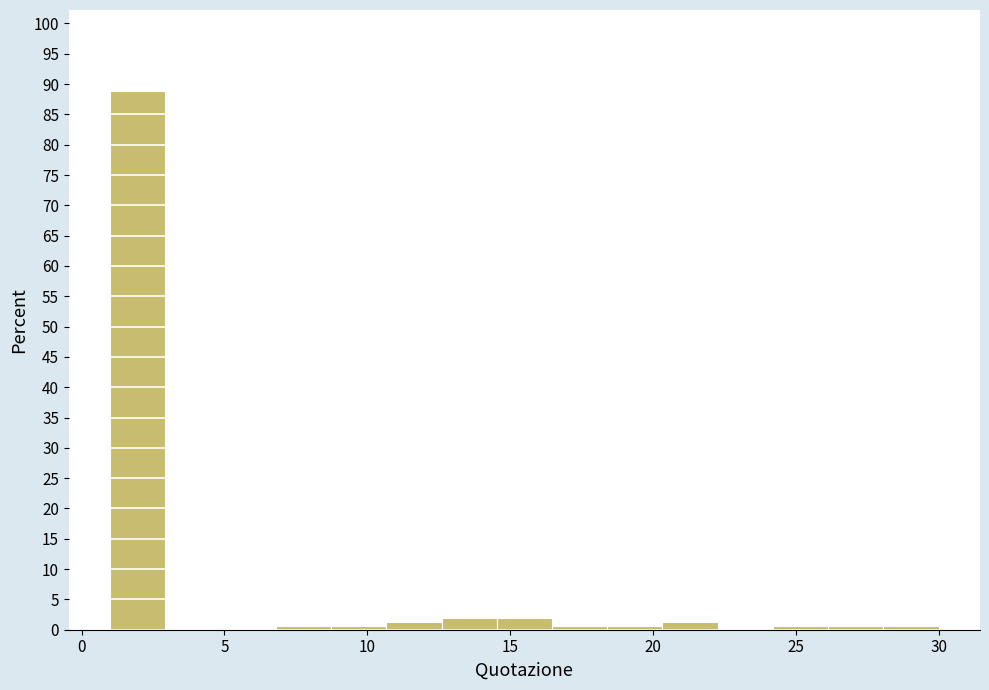

Read against the x-axis, roughly where is the centre of the tallest bar?

2.0